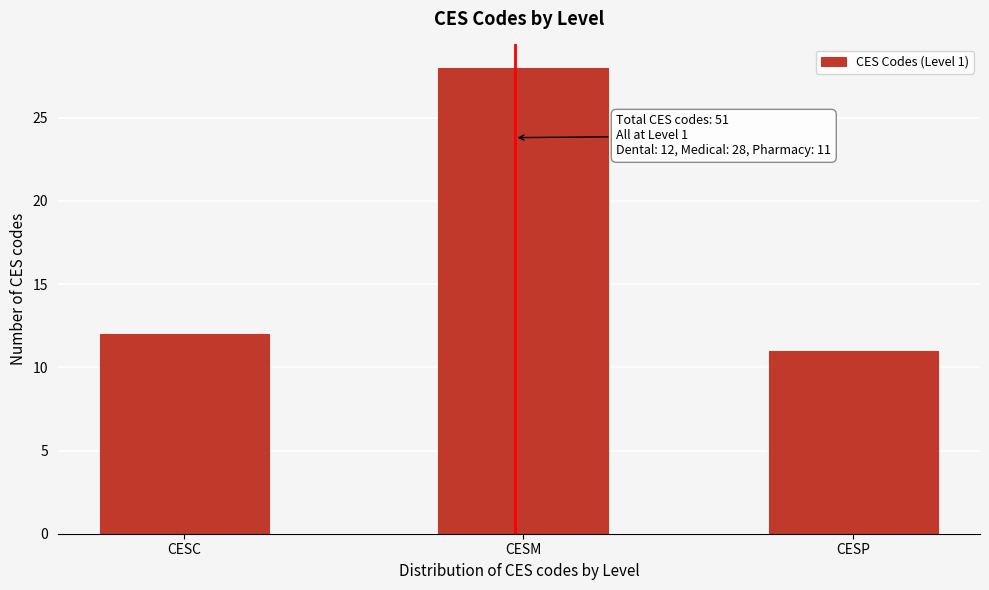

Reading right to left, what are all the values shown in this chart?

11	28	12